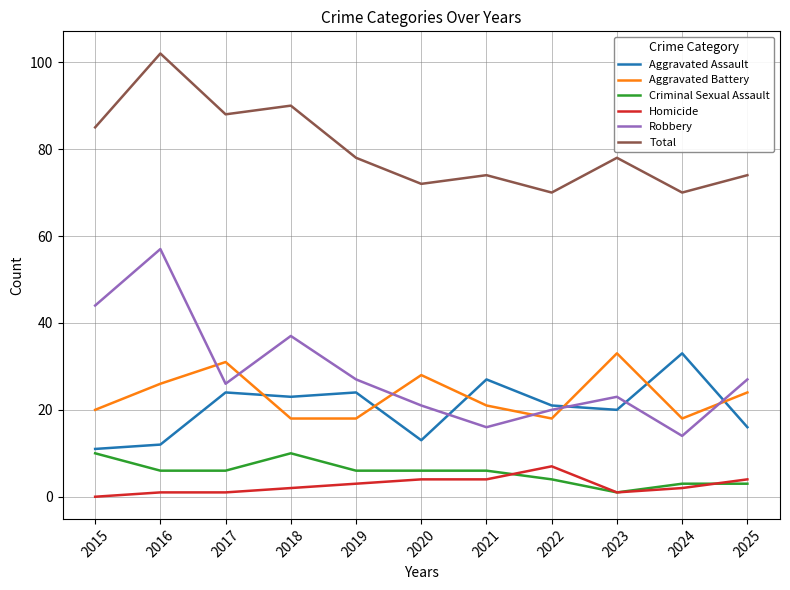

Where does the Robbery series first go above 26?

2015